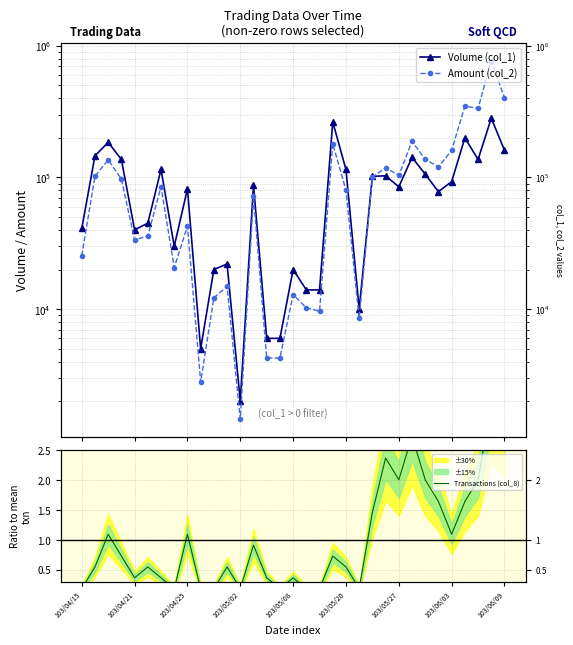

How many lines are shown in the chart?

3